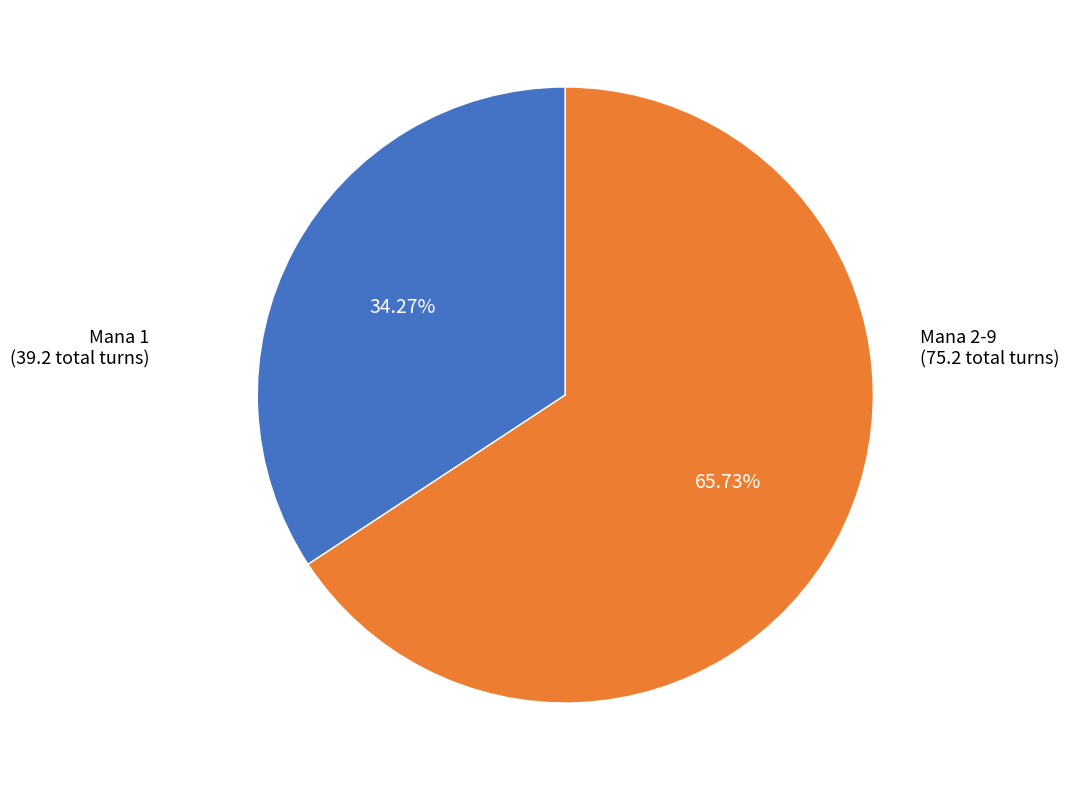

Is there any slice that represents more than half of the pie?

Yes